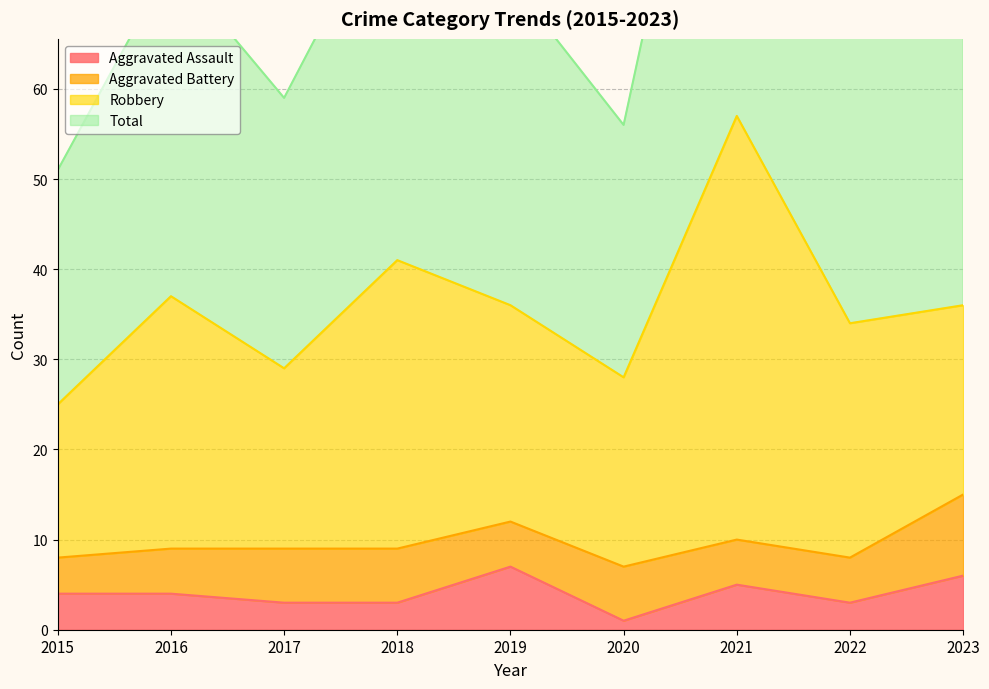

Does the chart display data point markers on the line(s)?

No